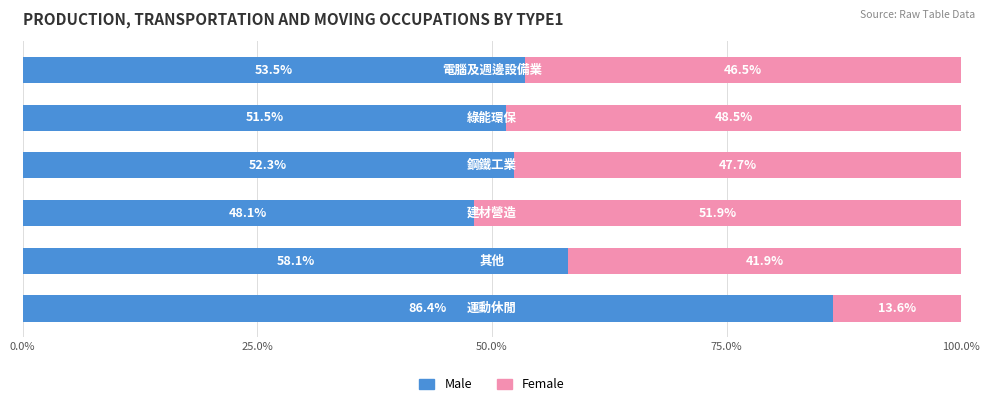

What is the minimum value for Male?

48.1